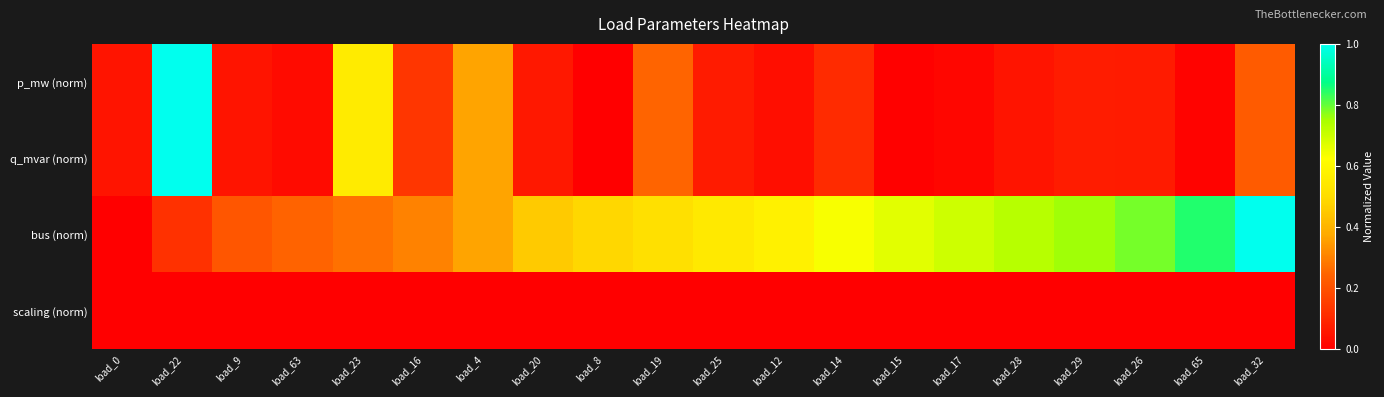

How many categories are shown in the chart?

20